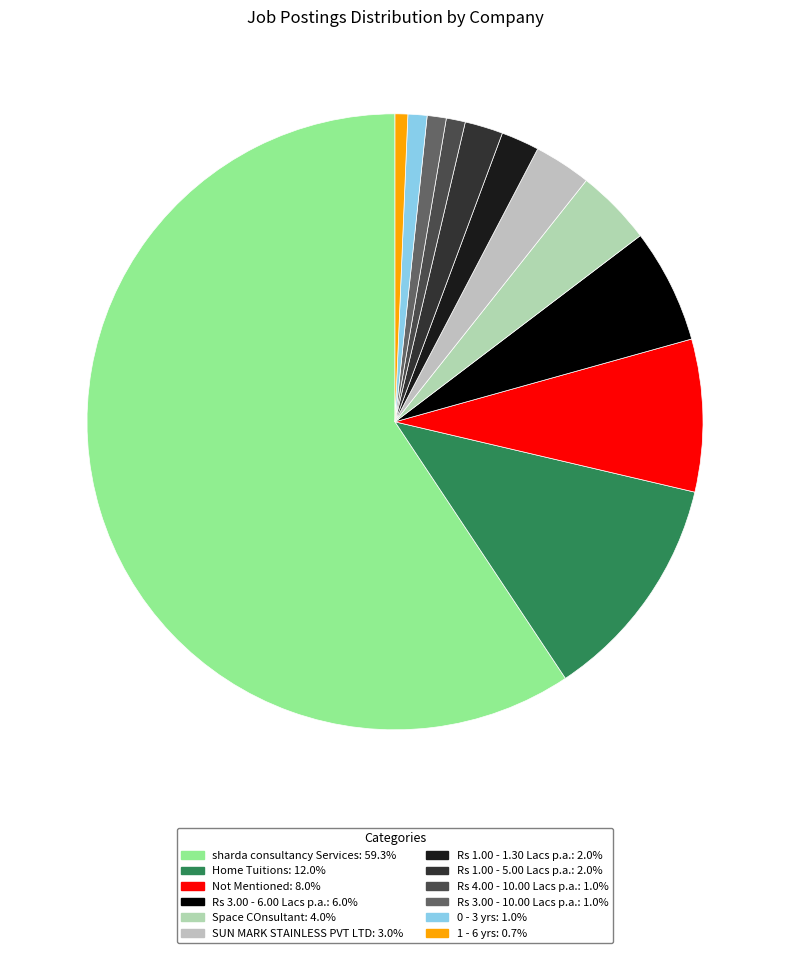

True or false: Rs 3.00 - 6.00 Lacs p.a. accounts for 6% of the total.

True